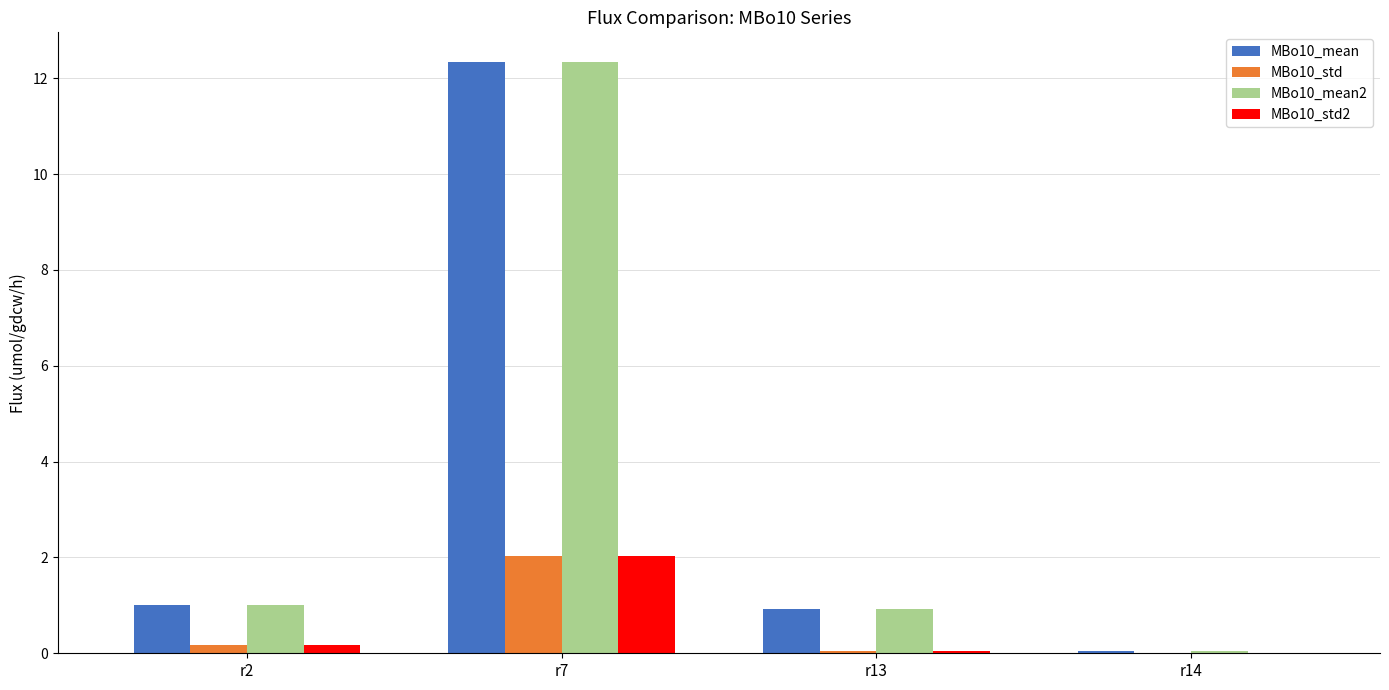

At which category is the sum across all series the highest?

r7